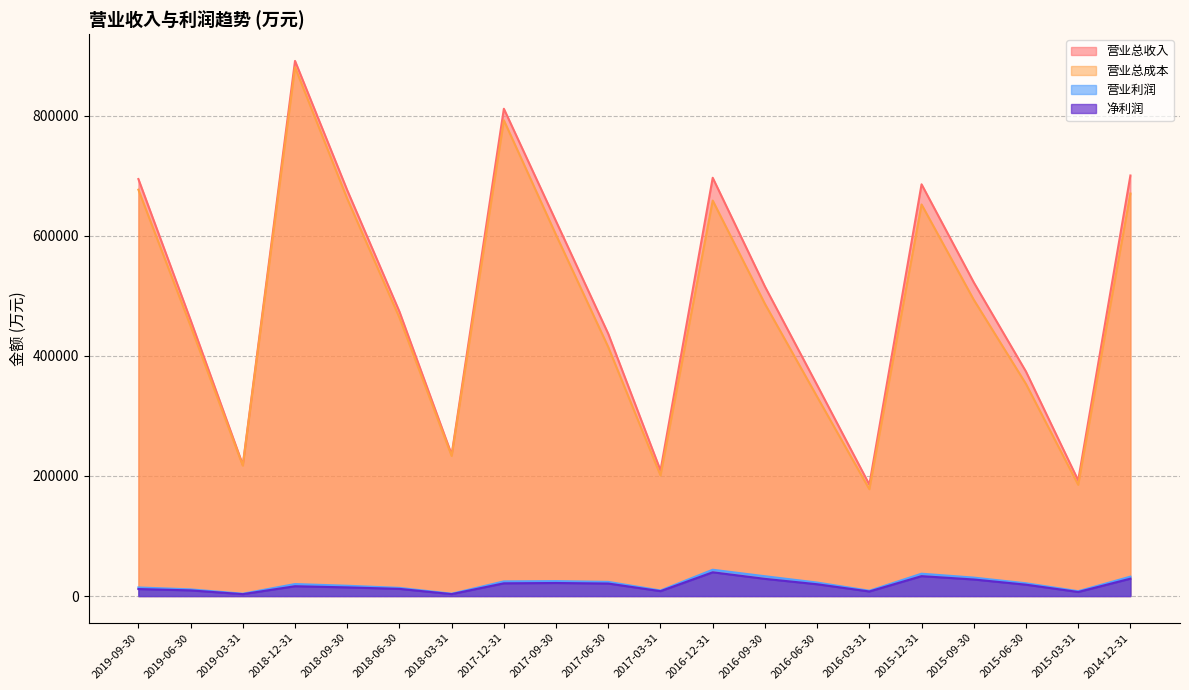

Between 2019-03-31 and 2016-09-30, which series saw the biggest shift?

营业总收入